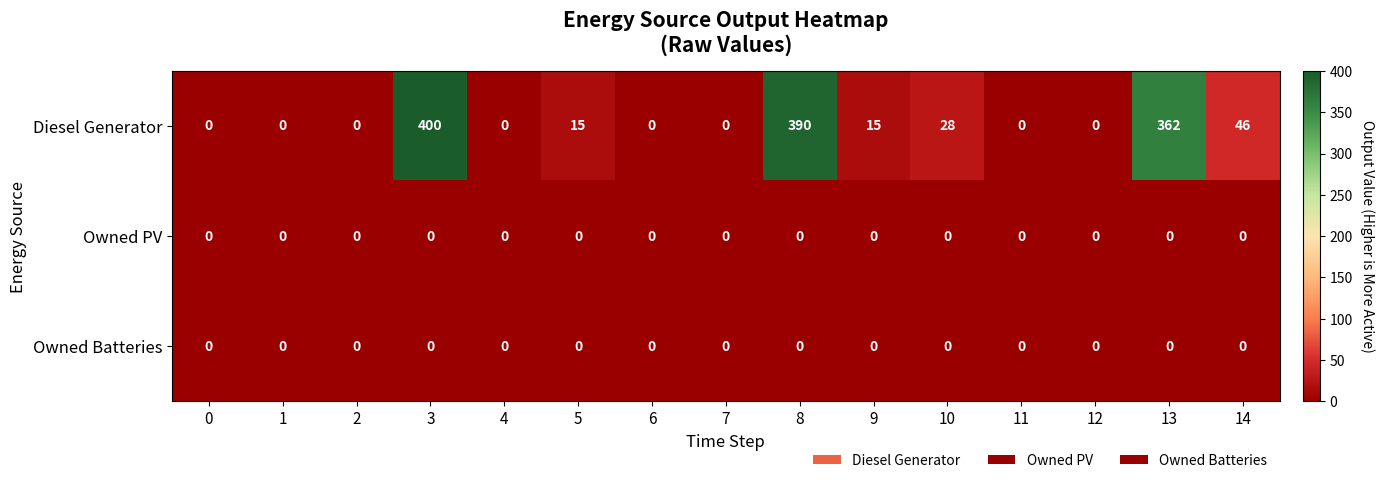

True or false: Diesel Generator has a value of 0 at 2.

True